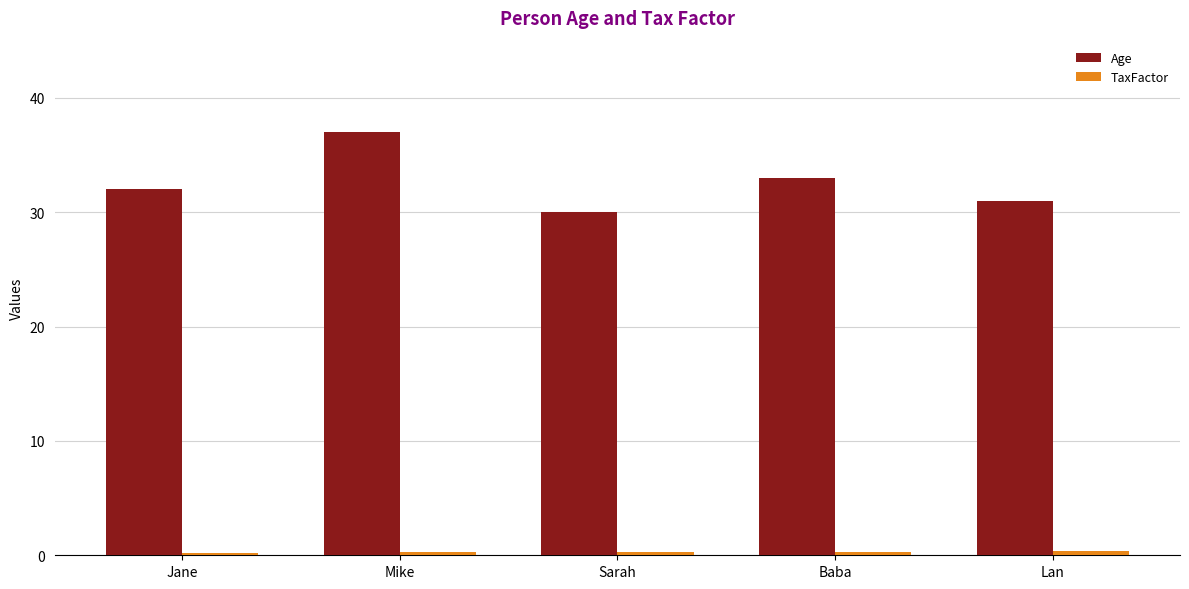

At which category is the sum across all series the highest?

Mike